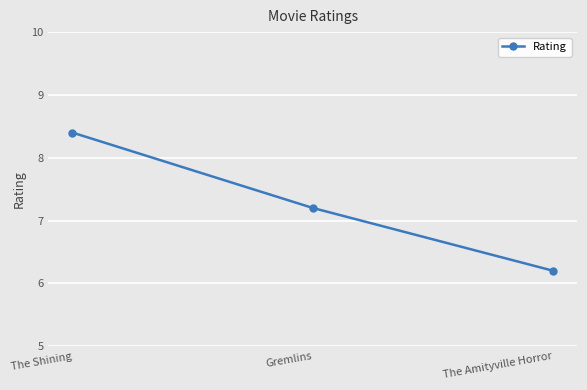

Rank the categories by value from lowest to highest.

The Amityville Horror, Gremlins, The Shining